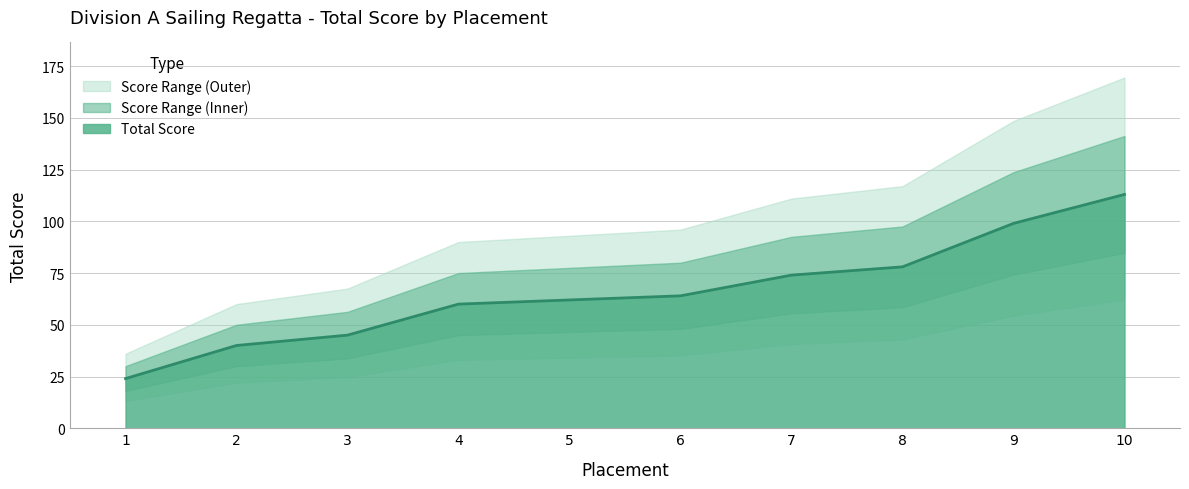

What is the maximum value for Total Score?

113